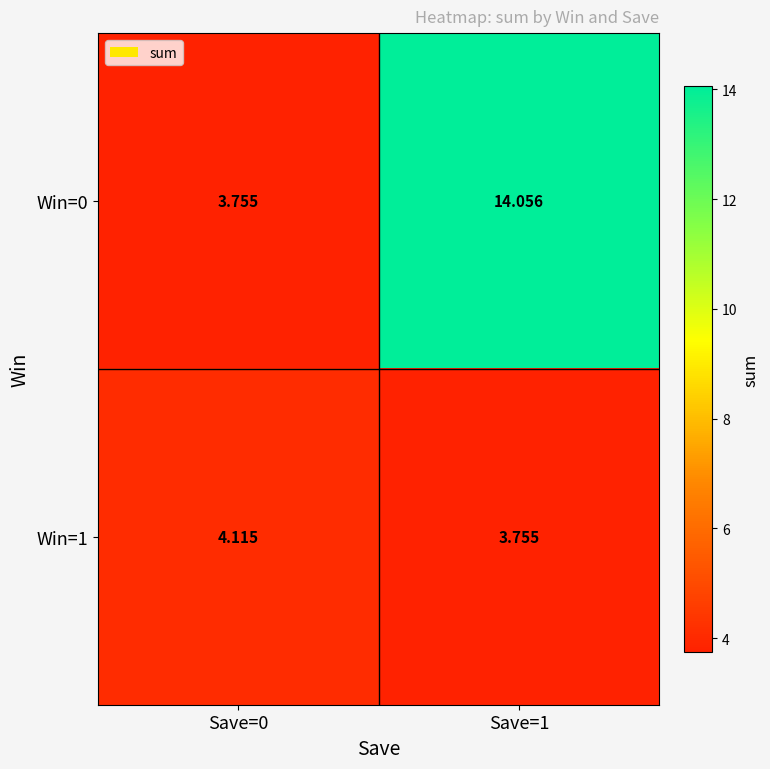

How many data points in Win=1 are less than 4?

1